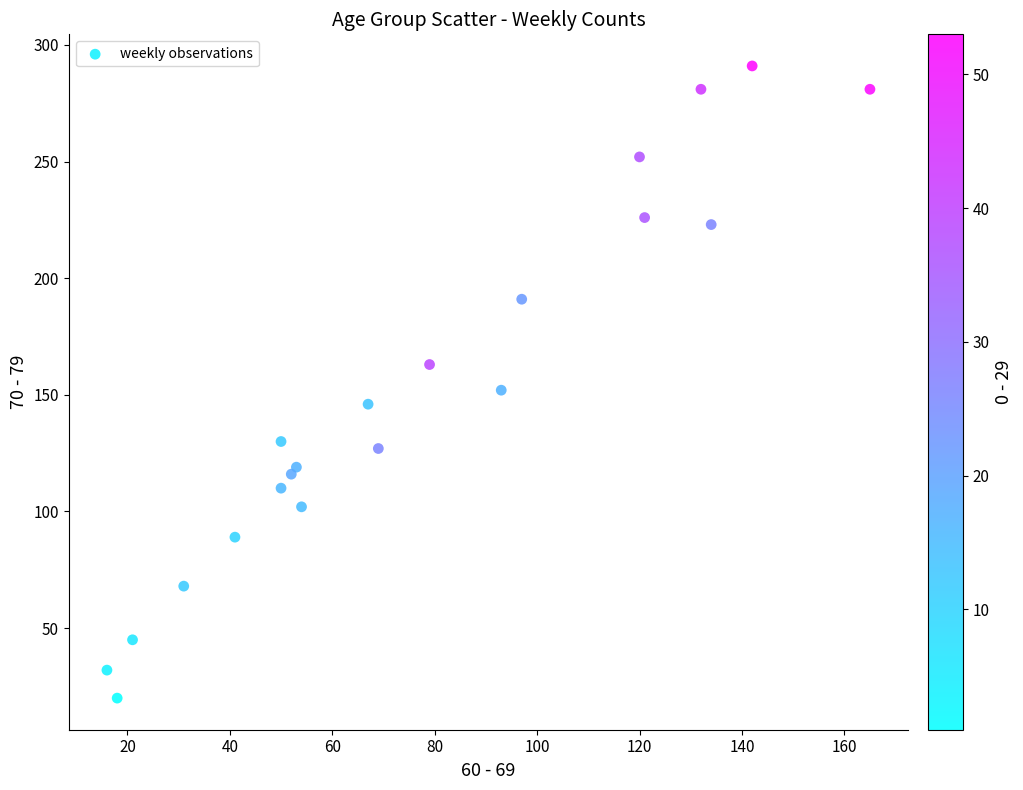

What is the range of X values (max minus min)?

149